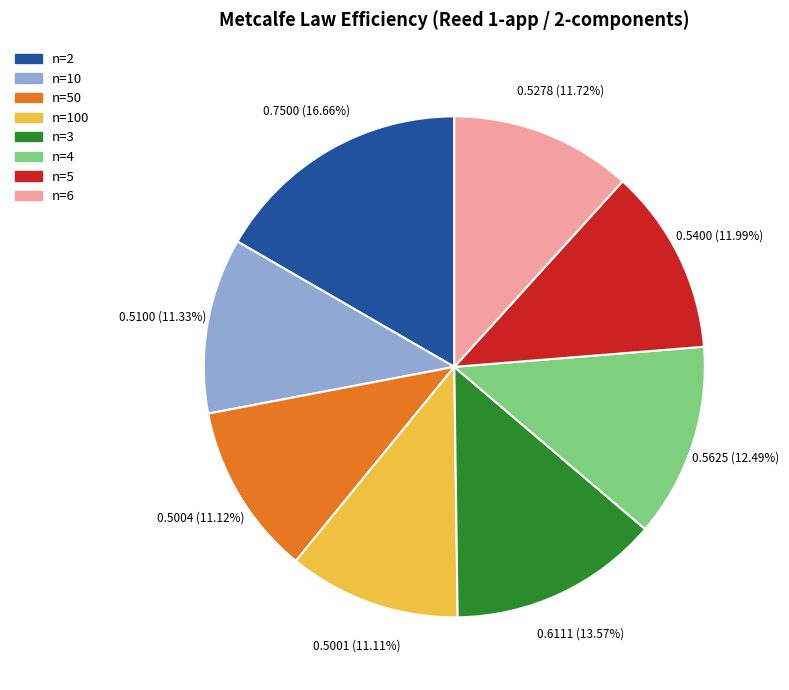

How many segments does this pie chart have?

8